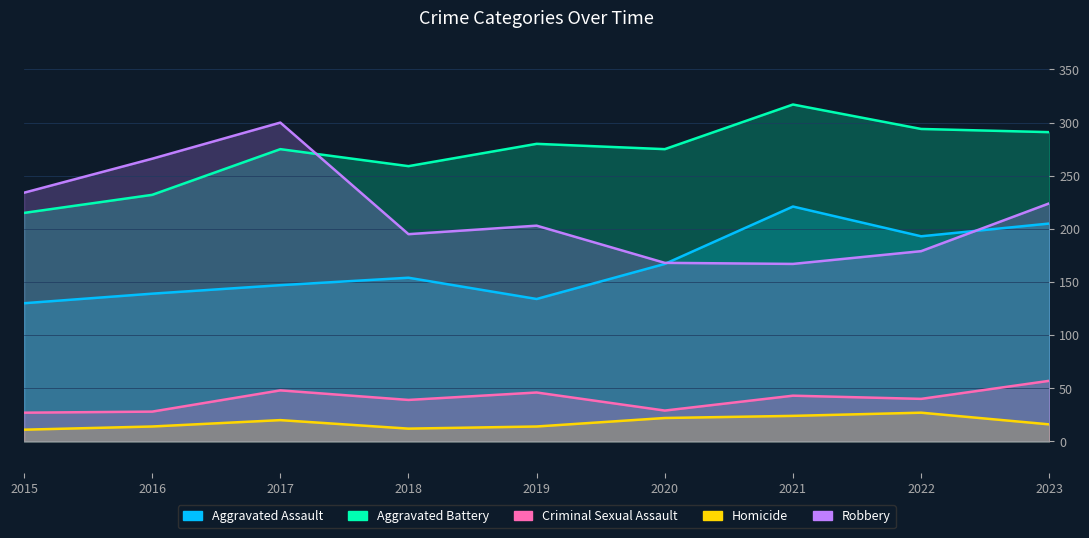

Reading left to right, extract all data points from this chart.

Aggravated Assault: 130	139	147	154	134	167	221	193	205
Aggravated Battery: 215	232	275	259	280	275	317	294	291
Criminal Sexual Assault: 27	28	48	39	46	29	43	40	57
Homicide: 11	14	20	12	14	22	24	27	16
Robbery: 234	266	300	195	203	168	167	179	224